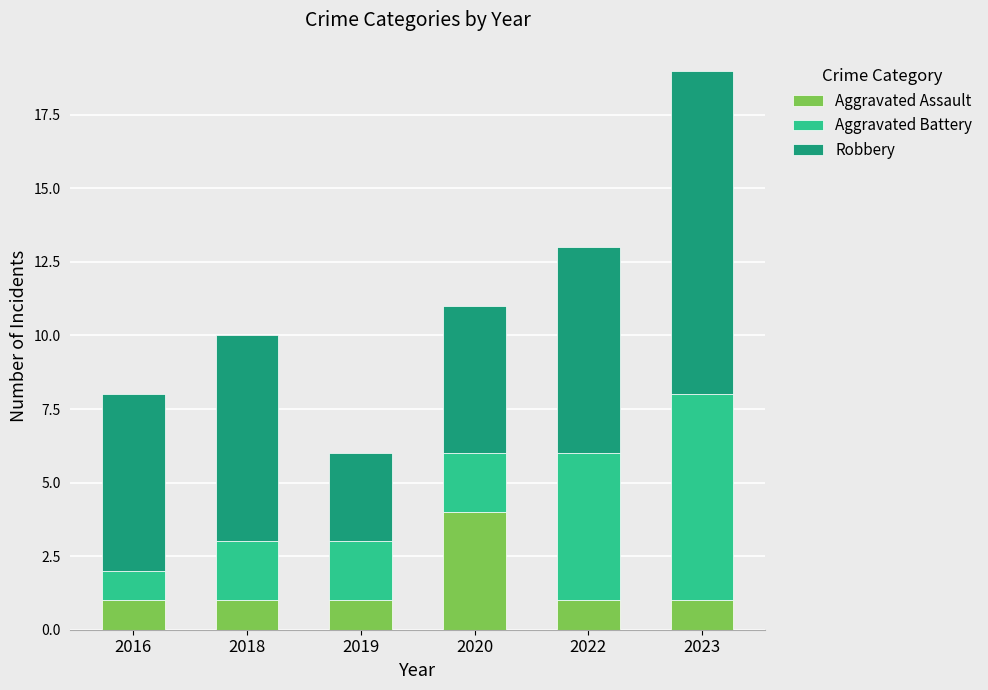

The Aggravated Assault series shows 2 at 2022. True or false?

False